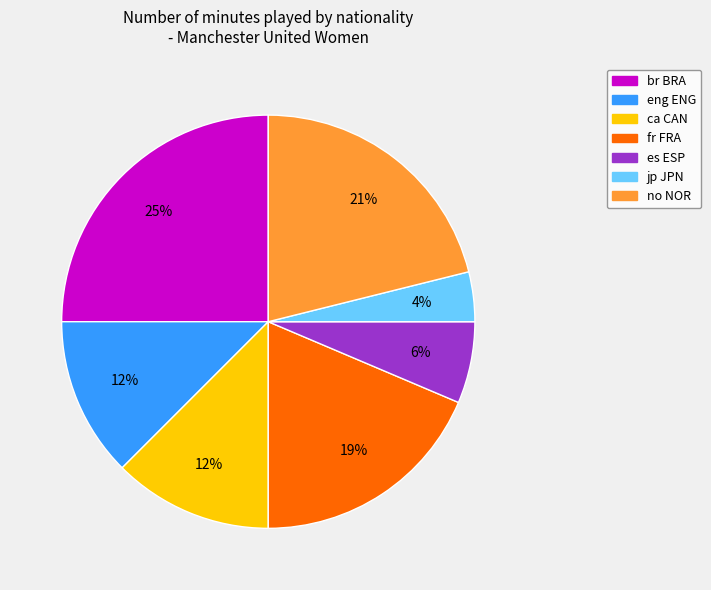

Which slice is the smallest?

jp JPN